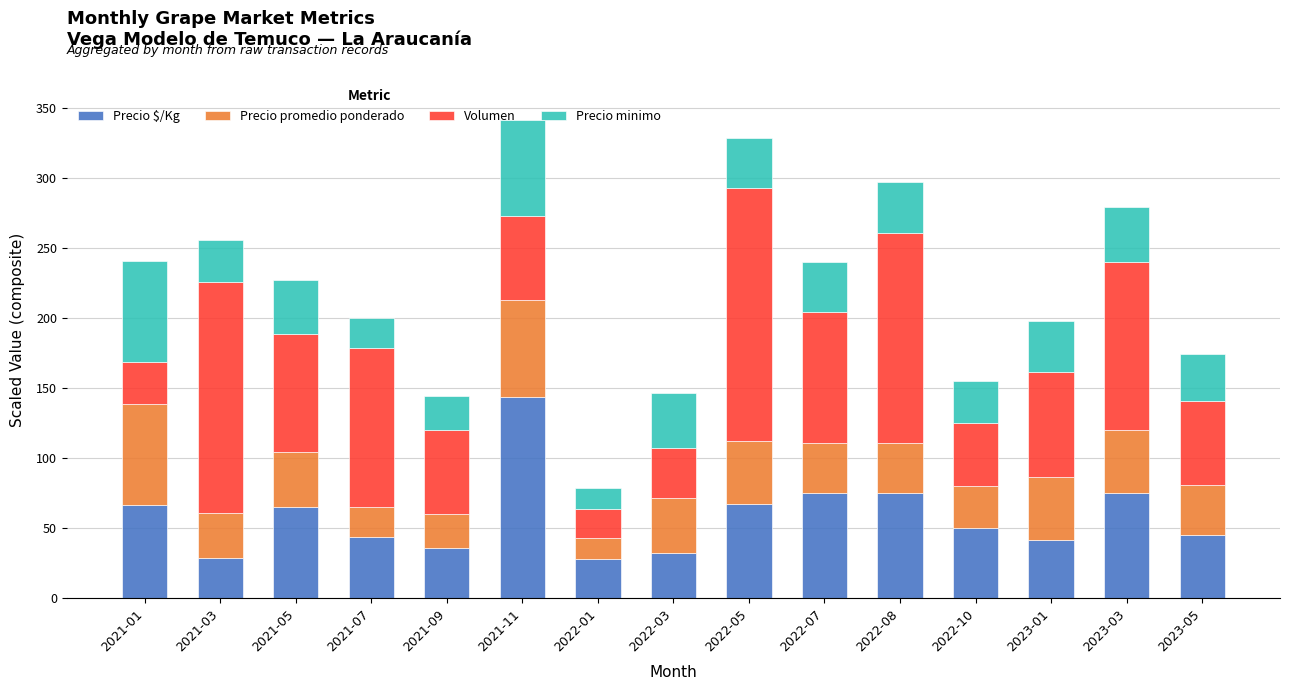

At which label does Precio $/Kg reach its peak?

2021-11